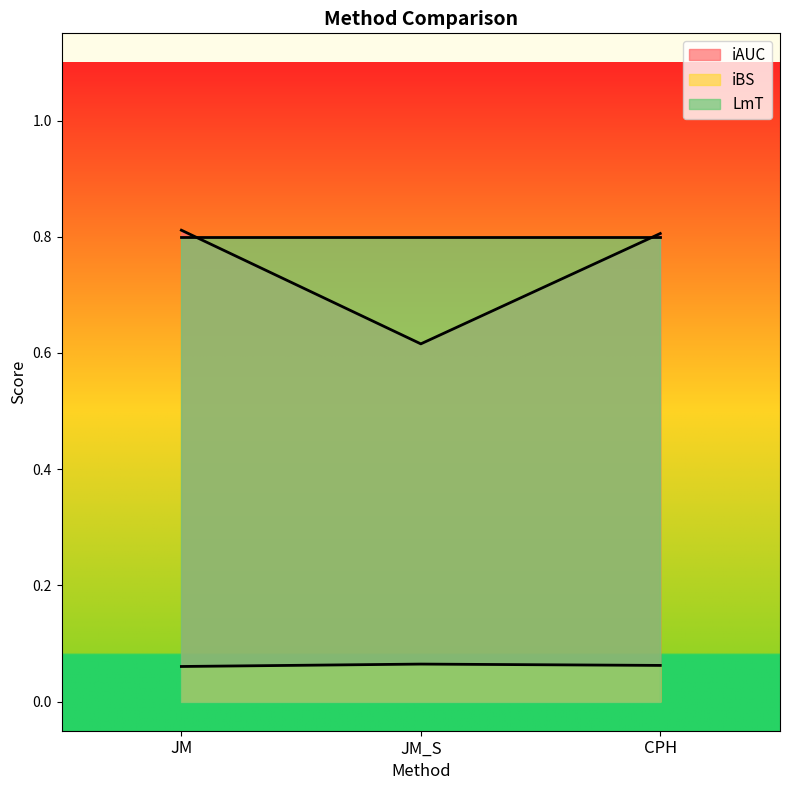

Does the chart display data point markers on the line(s)?

No